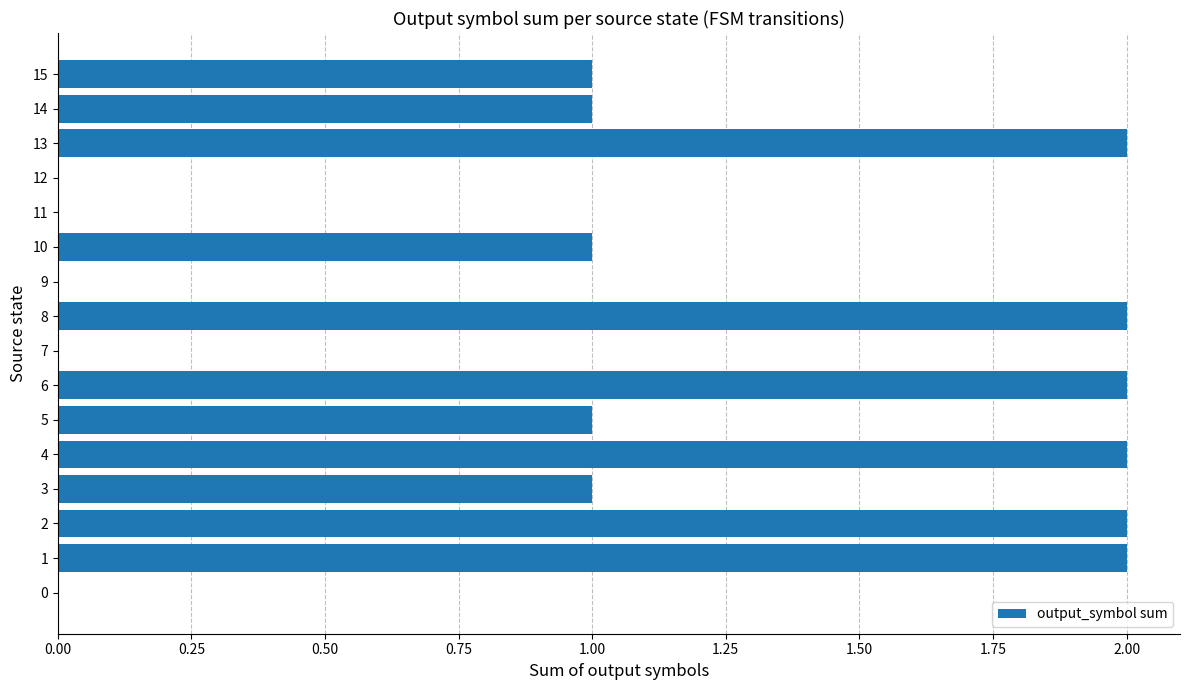

How many values are between 0 and 2?

16